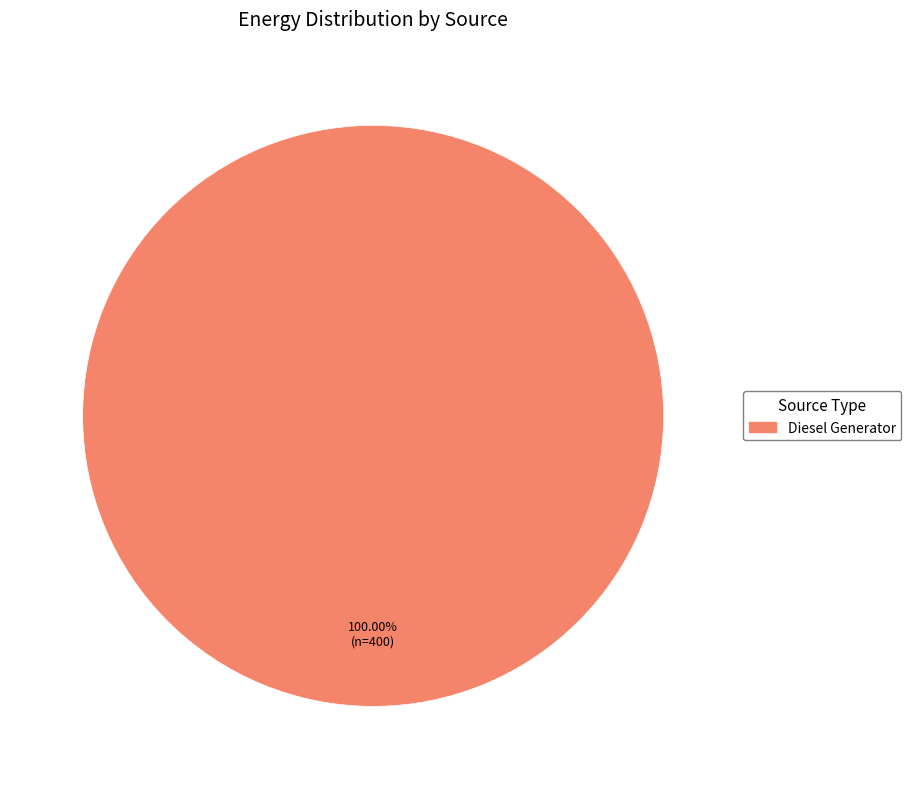

Is there any slice that represents more than half of the pie?

Yes